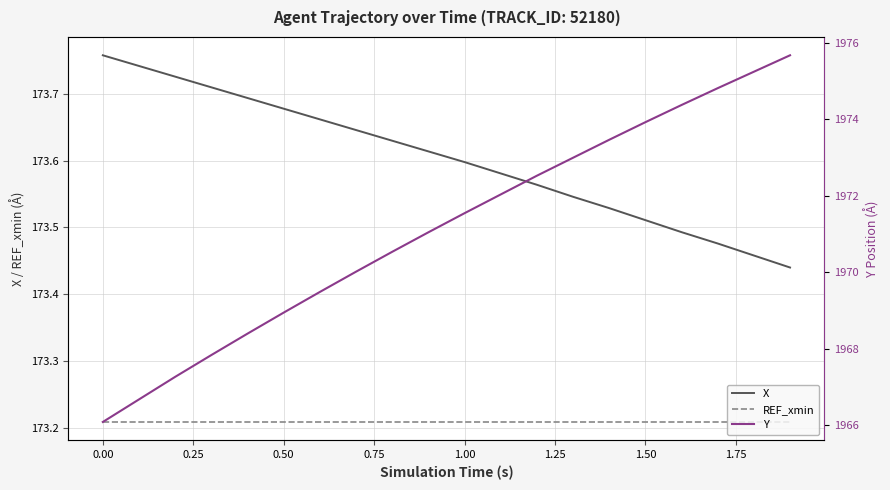

True or false: REF_xmin and X cross at least once.

False